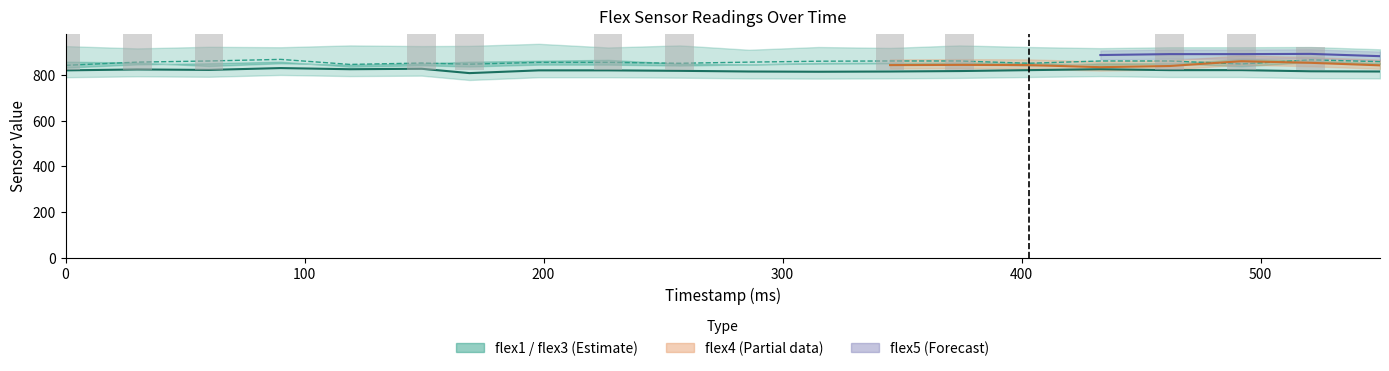

How many bars are there in each group?

3